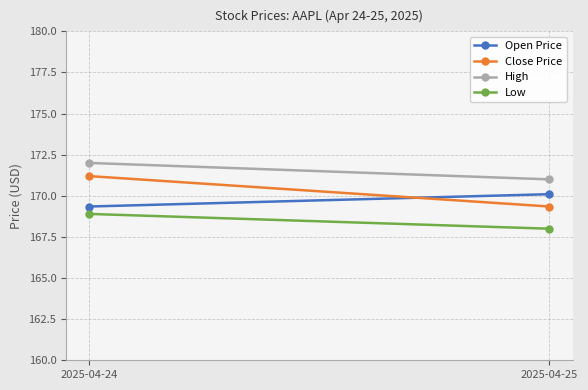

At how many categories does at least one series exceed 169?

2